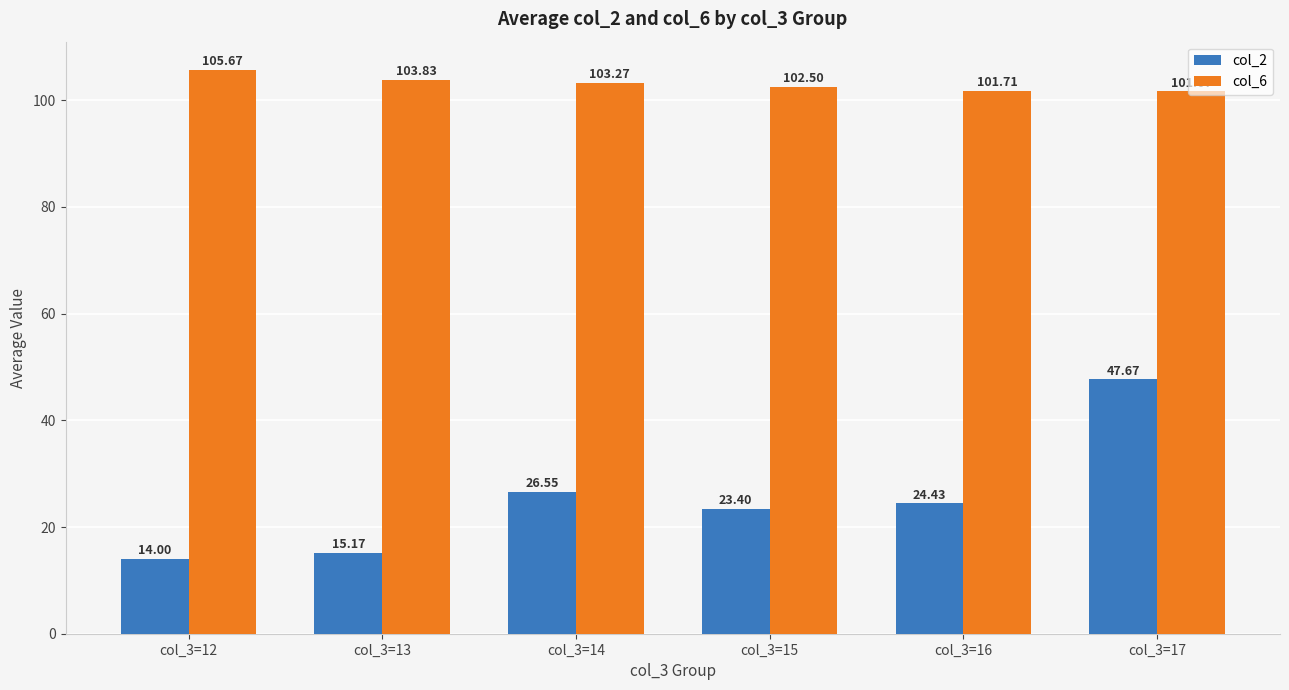

What is the value of the col_2 bar at the 3rd from the left?

26.6